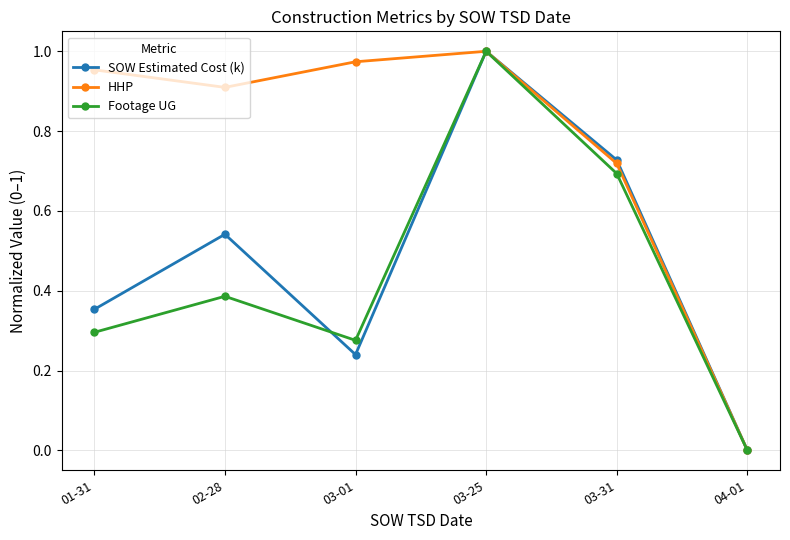

At which category does Footage UG reach its first local peak?

02-28